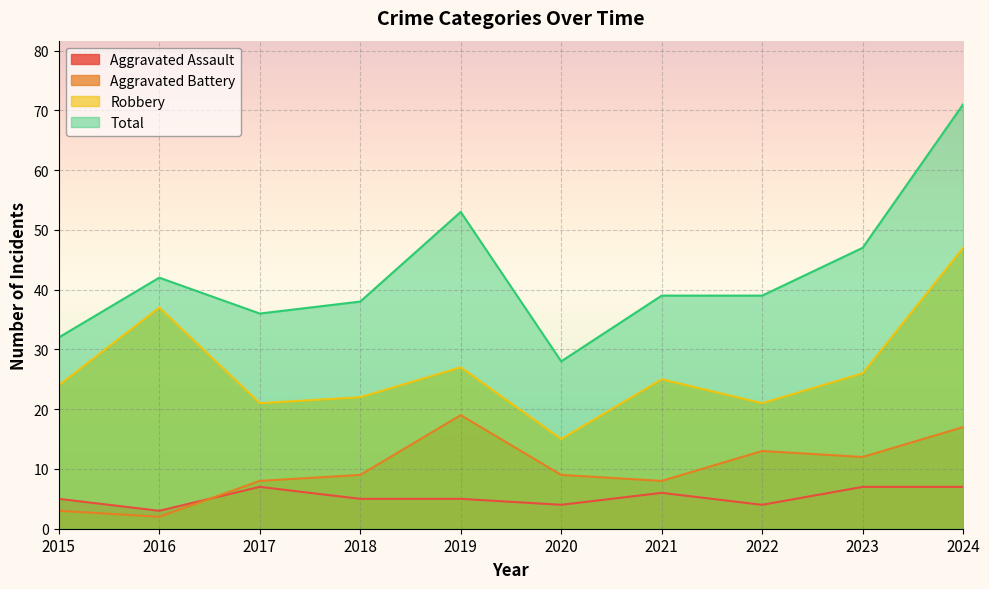

Rank the series by their maximum value, from highest to lowest.

Total, Robbery, Aggravated Battery, Aggravated Assault